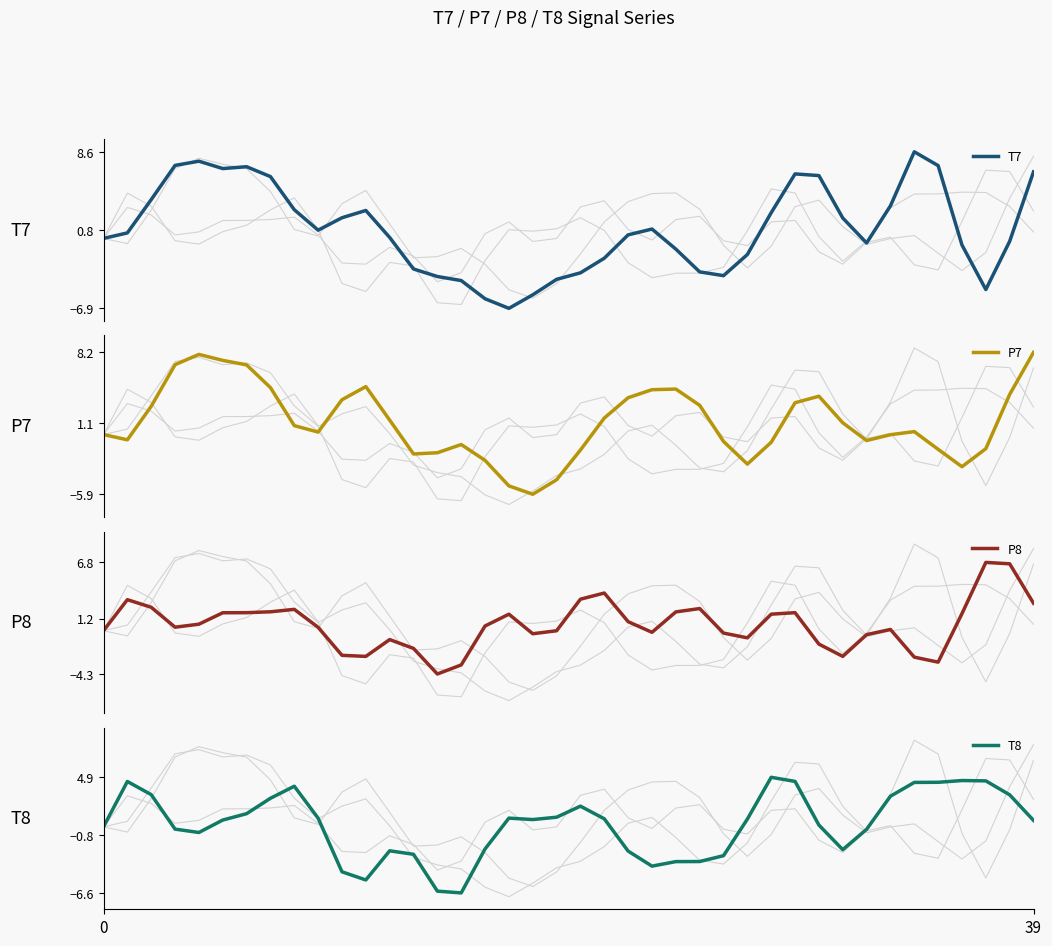

What is the label of the 35th point from the right?

5